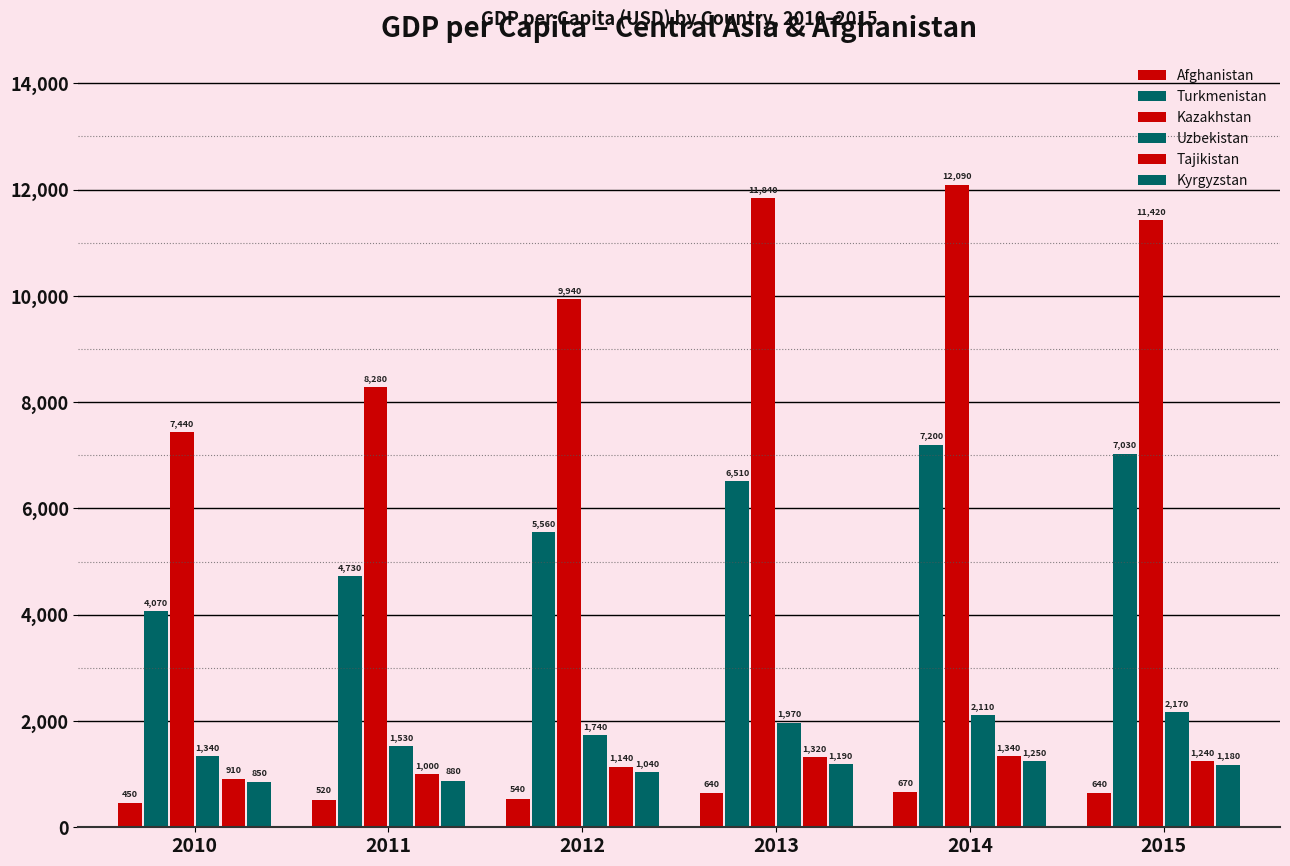

Is the value of Kazakhstan at 2013 greater than the value of Uzbekistan at 2010?

Yes